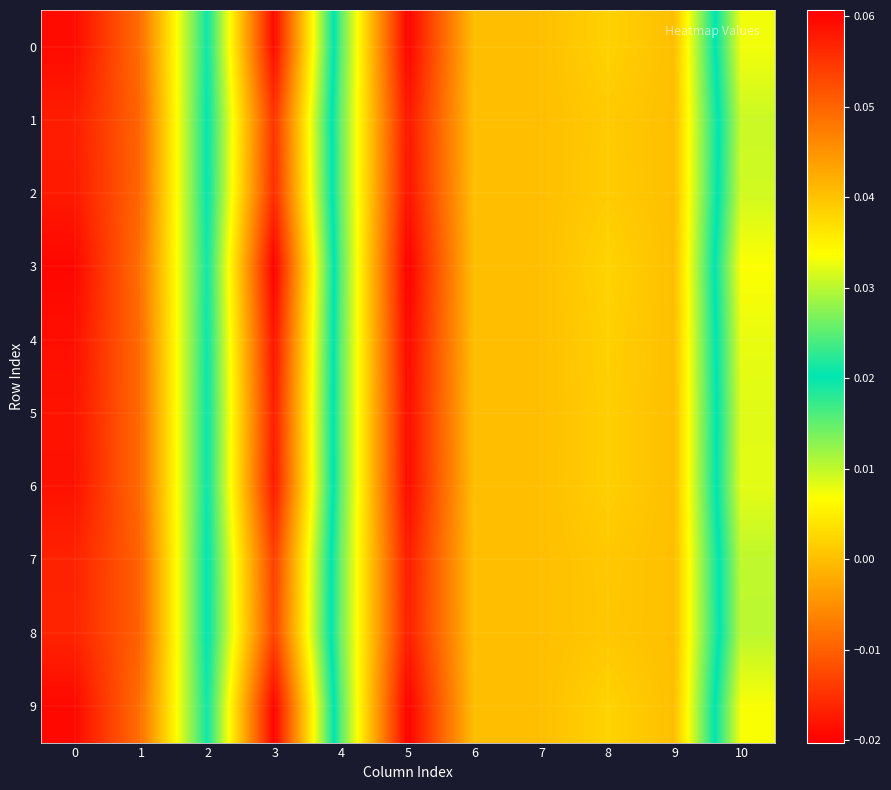

Which series changed the most between 5 and 6?

3